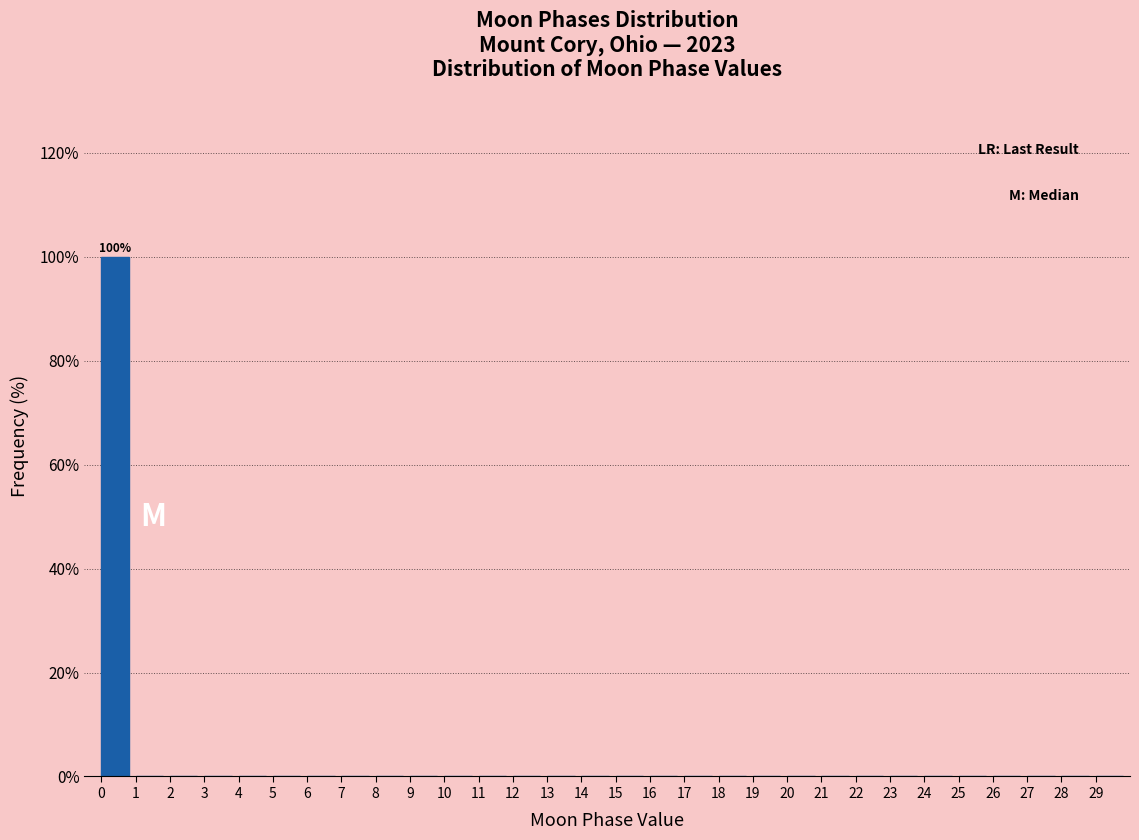

Which range on the x-axis has the tallest bar?

0 to 1